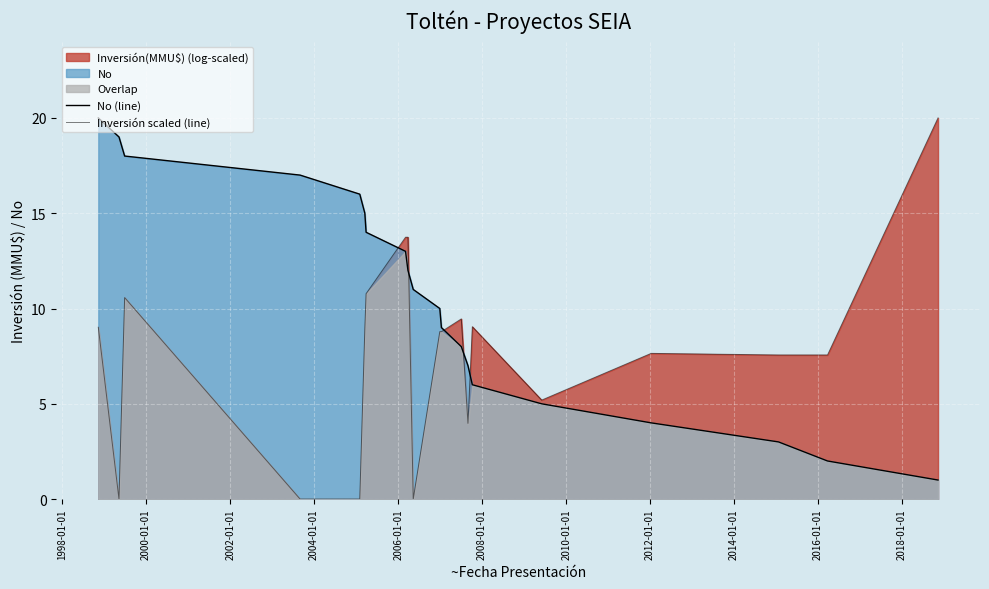

What is the sum of all No (line) values?

210.0